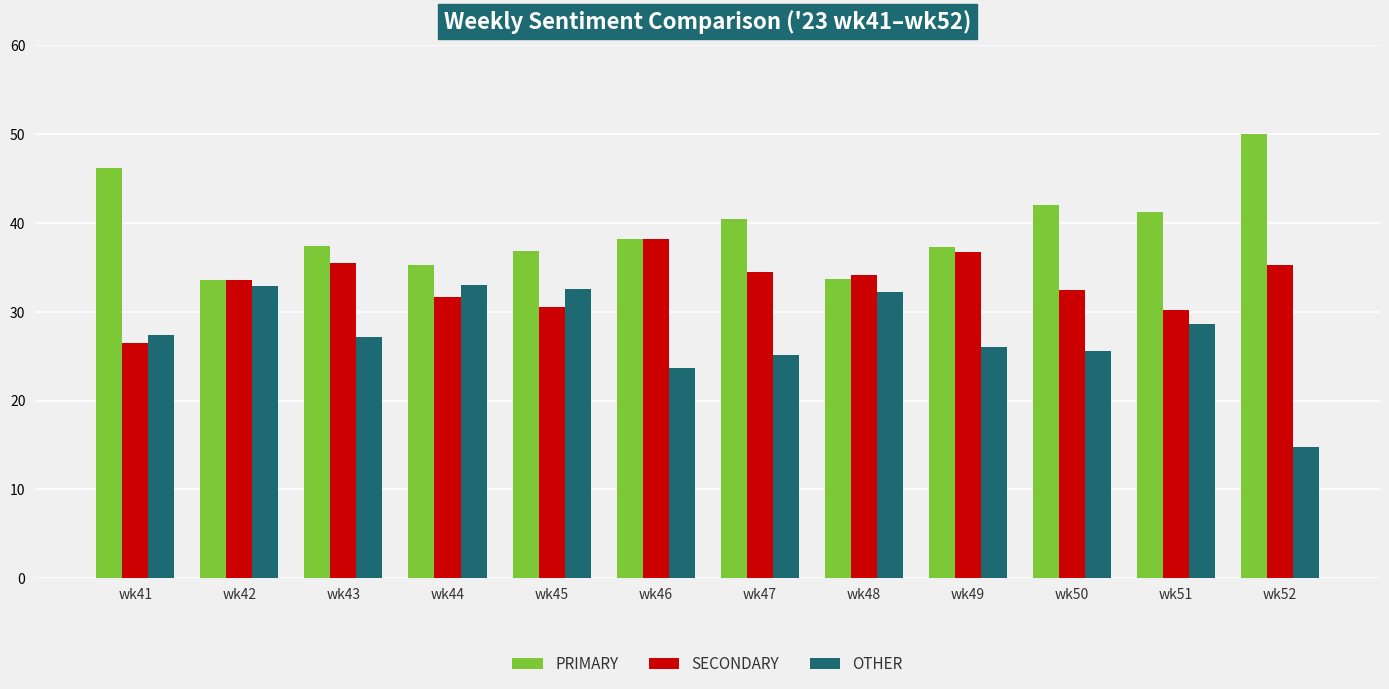

Where is OTHER nearest to the value 23?

wk46